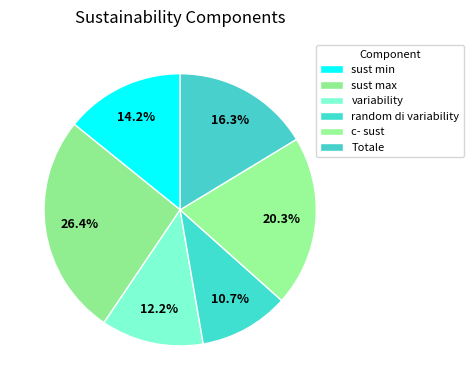

Which slice is the smallest?

random di variability